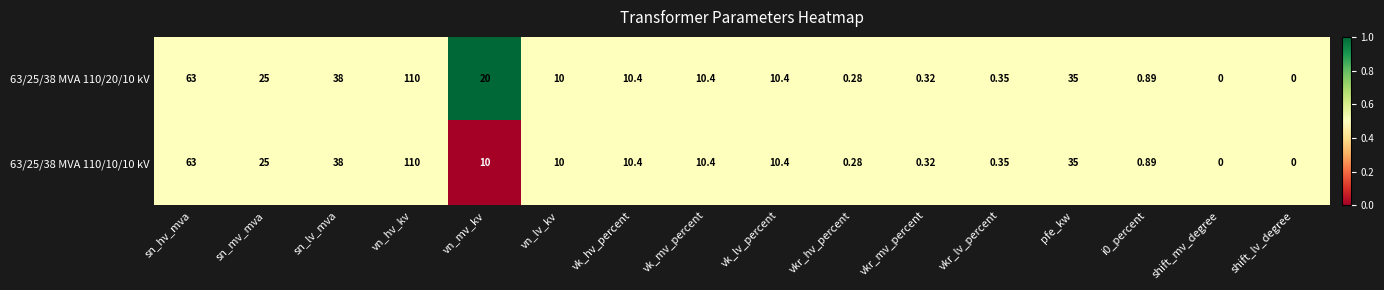

At which category is the sum across all series the highest?

vn_hv_kv